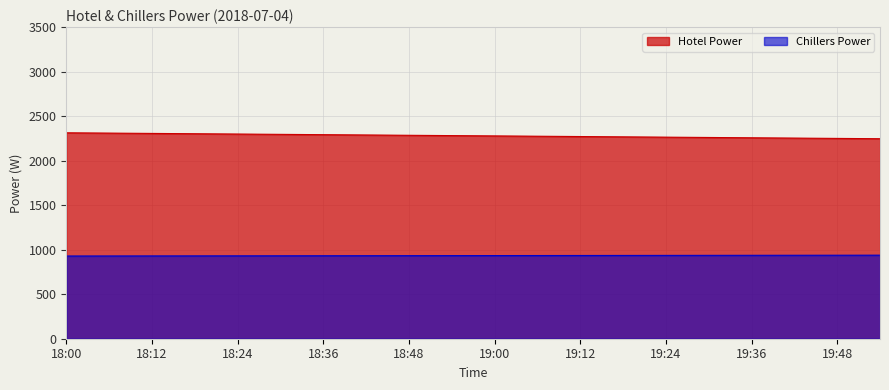

Reading left to right, transcribe all the data shown in this chart.

Hotel Power: 2313.0	2309.5	2306.0	2302.5	2299.0	2295.5	2292.0	2288.5	2285.0	2281.5	2278.0	2274.5	2271.0	2267.5	2264.0	2260.5	2257.0	2253.5	2250.0	2246.5
Chillers Power: 929.0	929.5	930.0	930.5	931.0	931.5	932.0	932.5	933.0	933.5	934.0	934.5	935.0	935.5	936.0	936.5	937.0	937.5	938.0	938.5